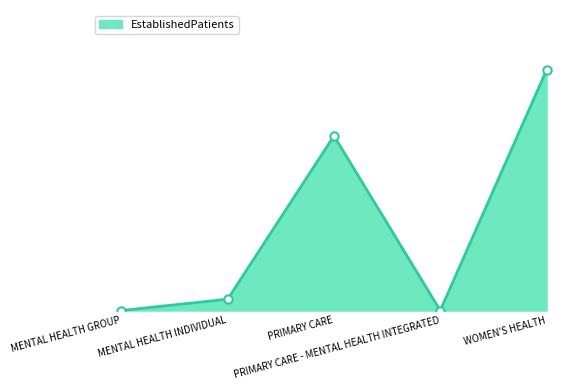

List the labels in order of value, largest first.

WOMEN'S HEALTH, PRIMARY CARE, MENTAL HEALTH INDIVIDUAL, MENTAL HEALTH GROUP, PRIMARY CARE - MENTAL HEALTH INTEGRATED